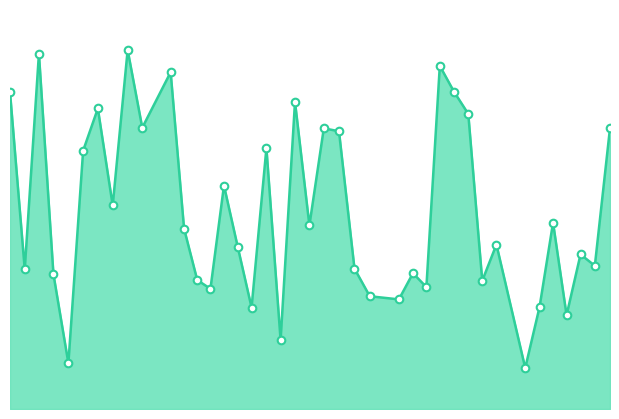

How many lines are shown in the chart?

1